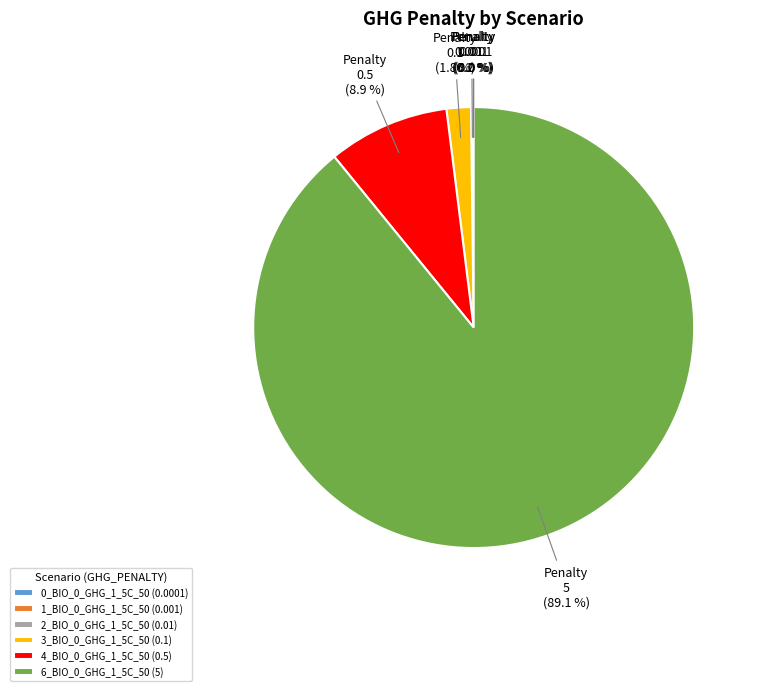

Is there any slice that represents more than half of the pie?

Yes